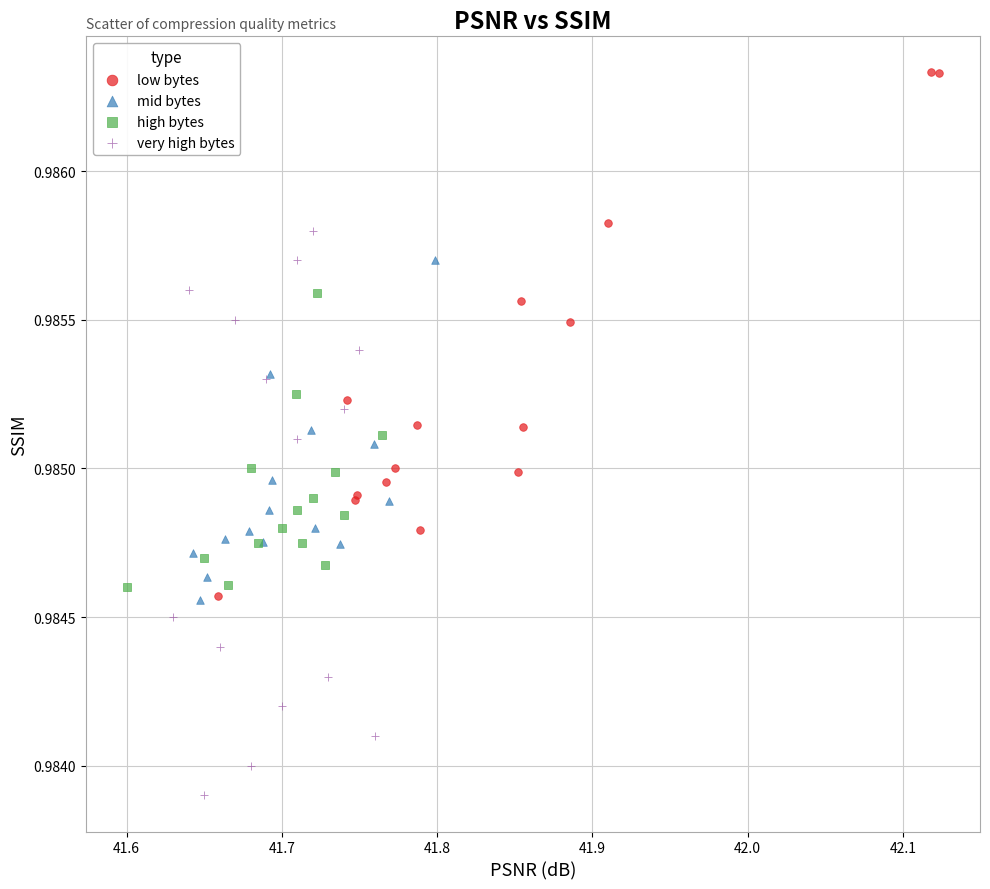

Which series reaches the maximum Y coordinate?

low bytes